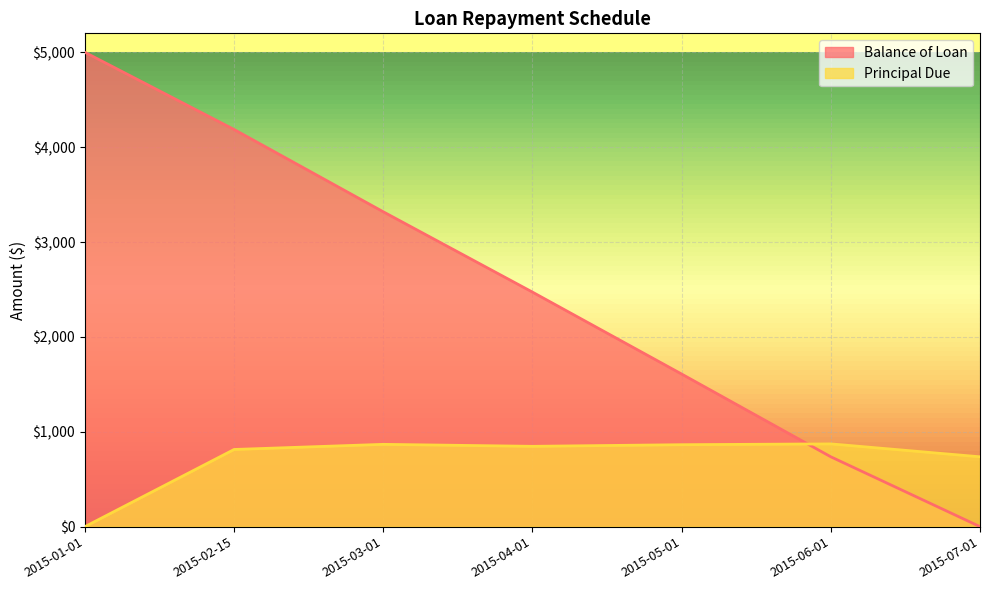

What is the label of the 1st point from the right?

2015-07-01